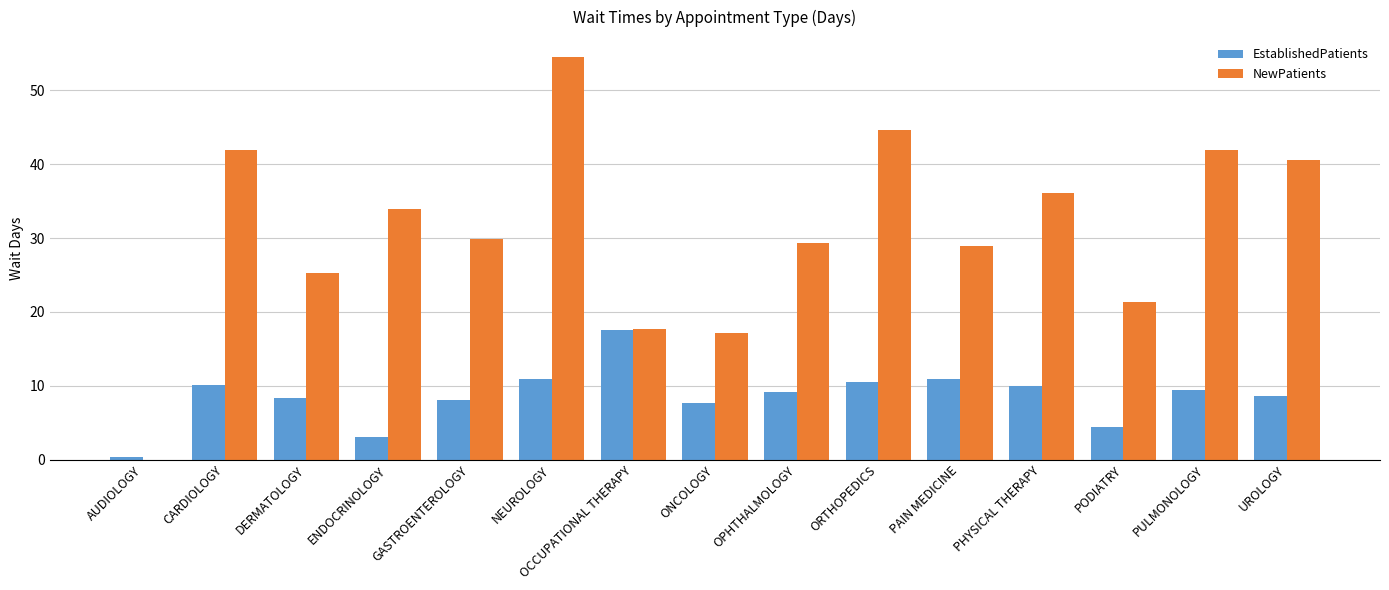

What is the sum of all EstablishedPatients values?

129.0